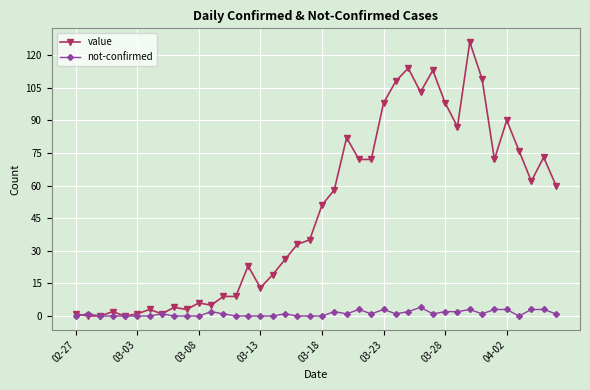

What is the maximum value shown in the chart?

126